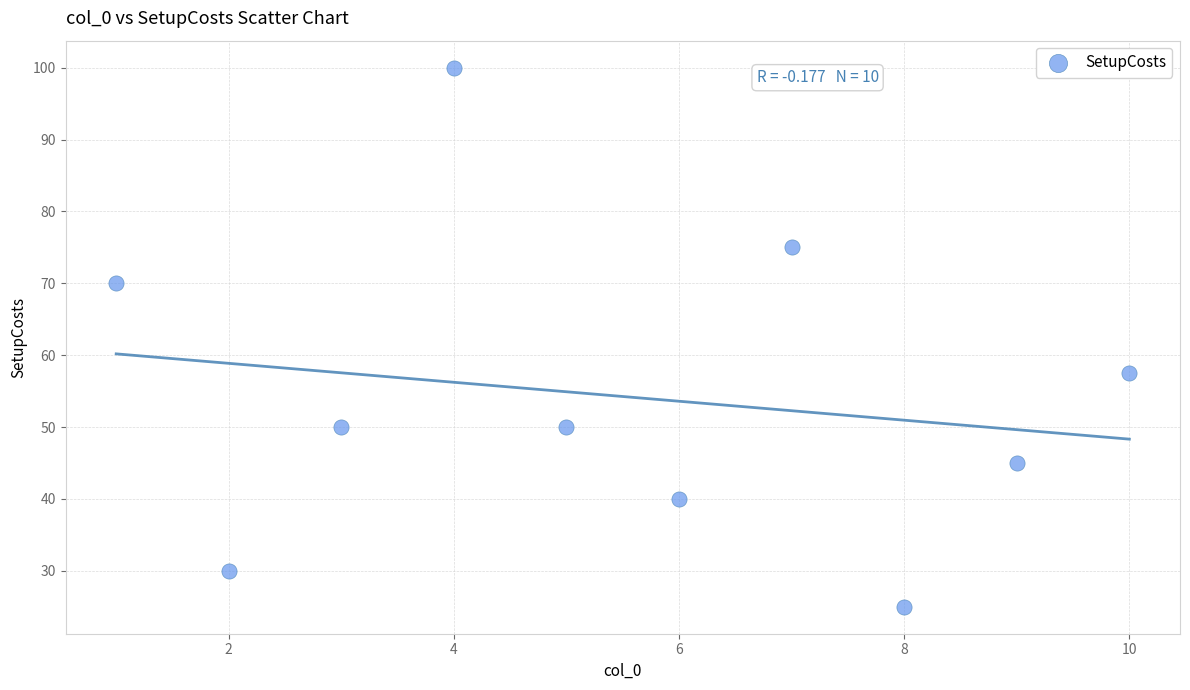

What is the range of Y values (max minus min)?

75.0